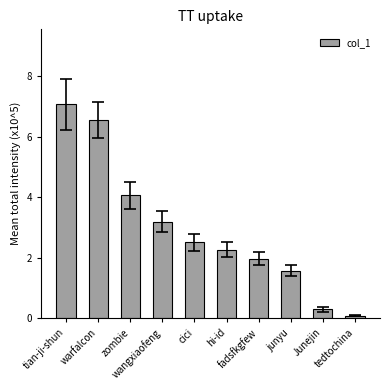

What is the maximum value shown in the chart?

7.1